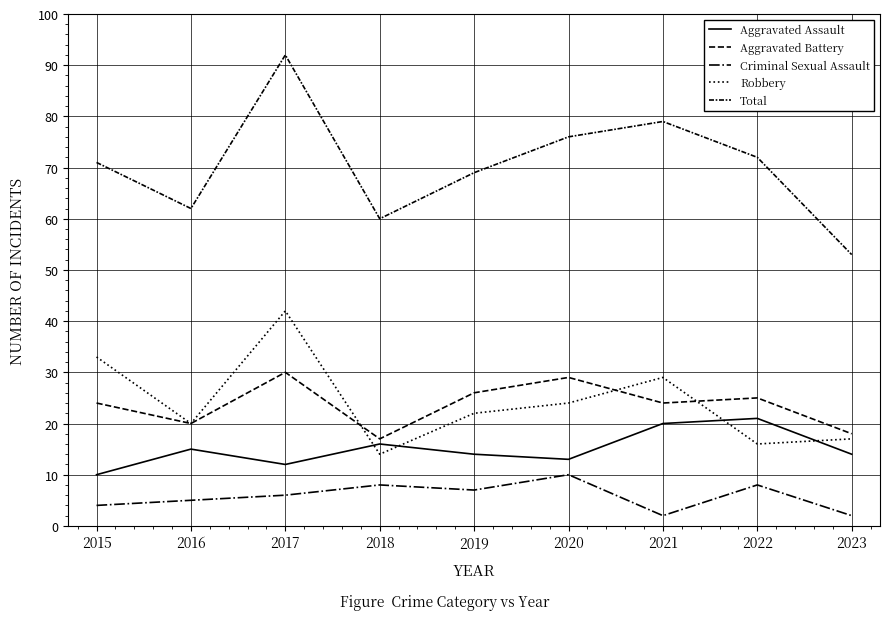

Reading right to left, list all the values displayed in this chart.

Aggravated Assault: 2023=14	2022=21	2021=20	2020=13	2019=14	2018=16	2017=12	2016=15	2015=10
Aggravated Battery: 2023=18	2022=25	2021=24	2020=29	2019=26	2018=17	2017=30	2016=20	2015=24
Criminal Sexual Assault: 2023=2	2022=8	2021=2	2020=10	2019=7	2018=8	2017=6	2016=5	2015=4
Robbery: 2023=17	2022=16	2021=29	2020=24	2019=22	2018=14	2017=42	2016=20	2015=33
Total: 2023=53	2022=72	2021=79	2020=76	2019=69	2018=60	2017=92	2016=62	2015=71